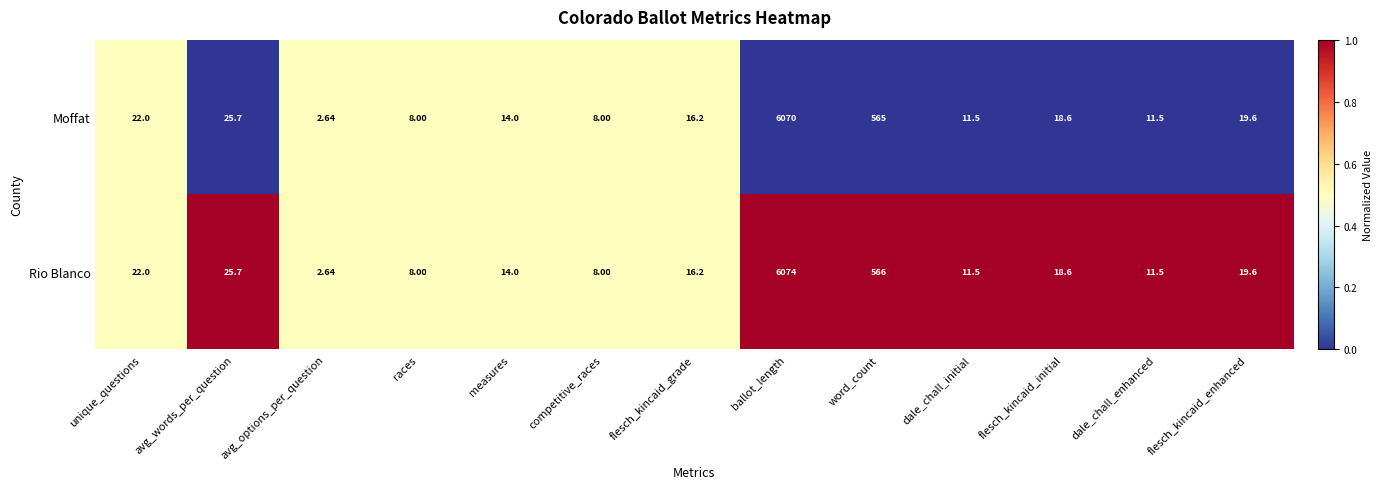

Which series has the widest spread of values?

Rio Blanco